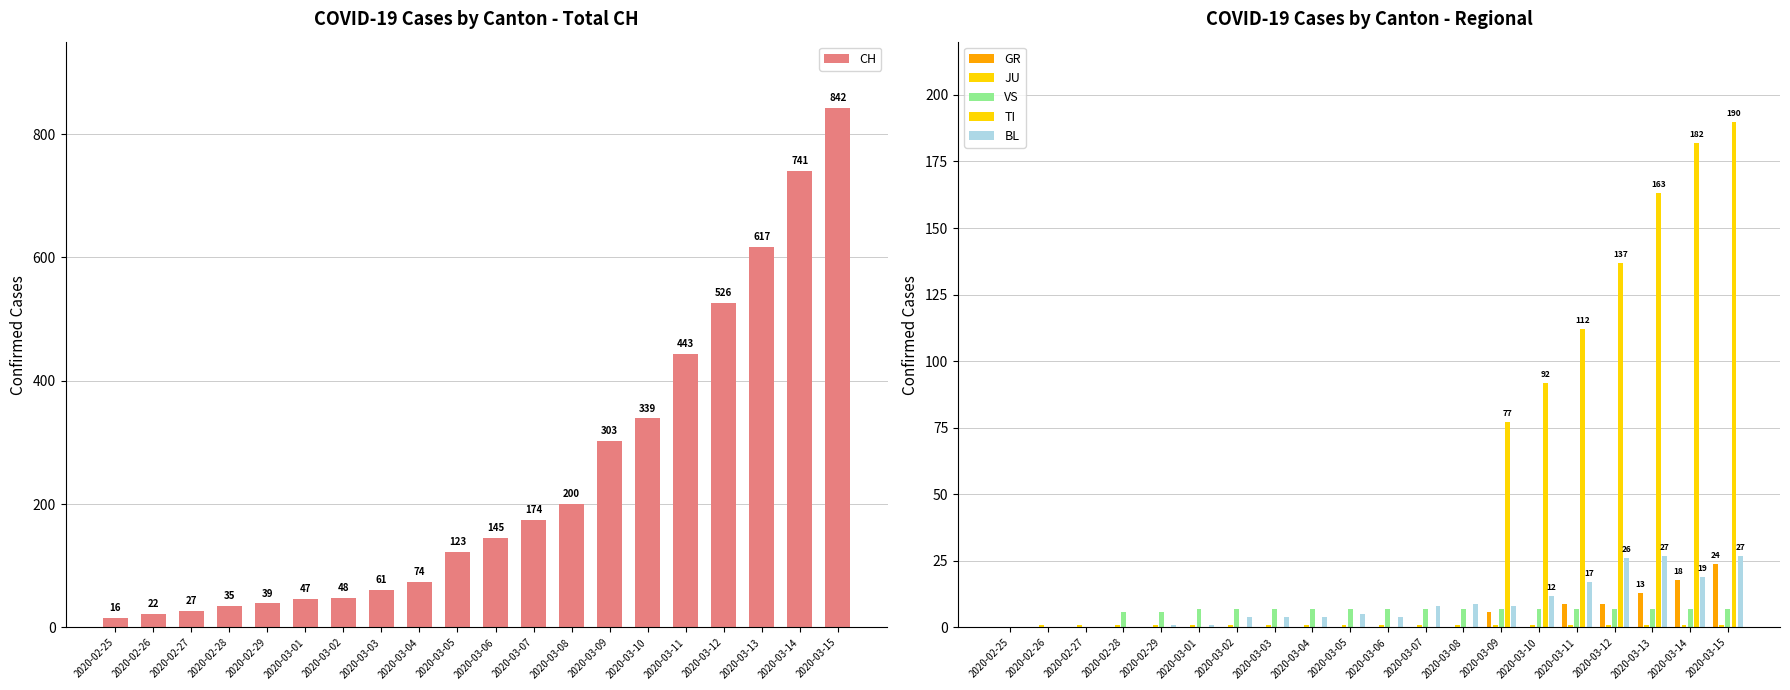

Between 2020-02-25 and 2020-02-29, which series saw the biggest shift?

CH